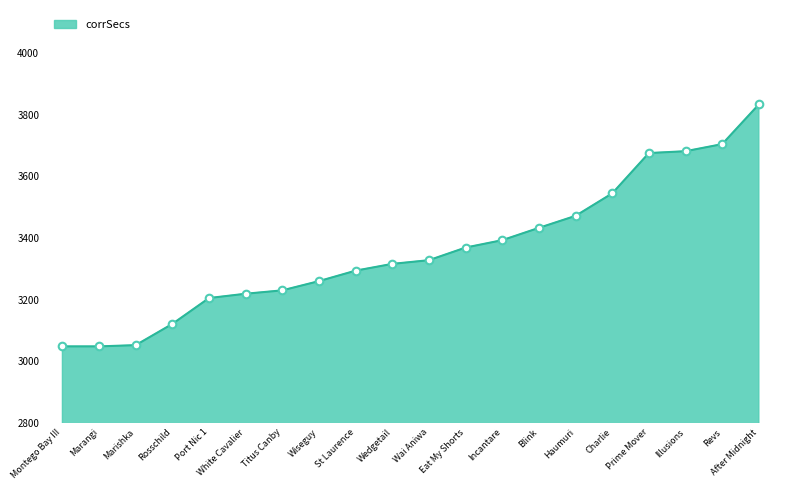

Approximately how many times larger is the value at Wiseguy compared to Port Nic 1?

1.0